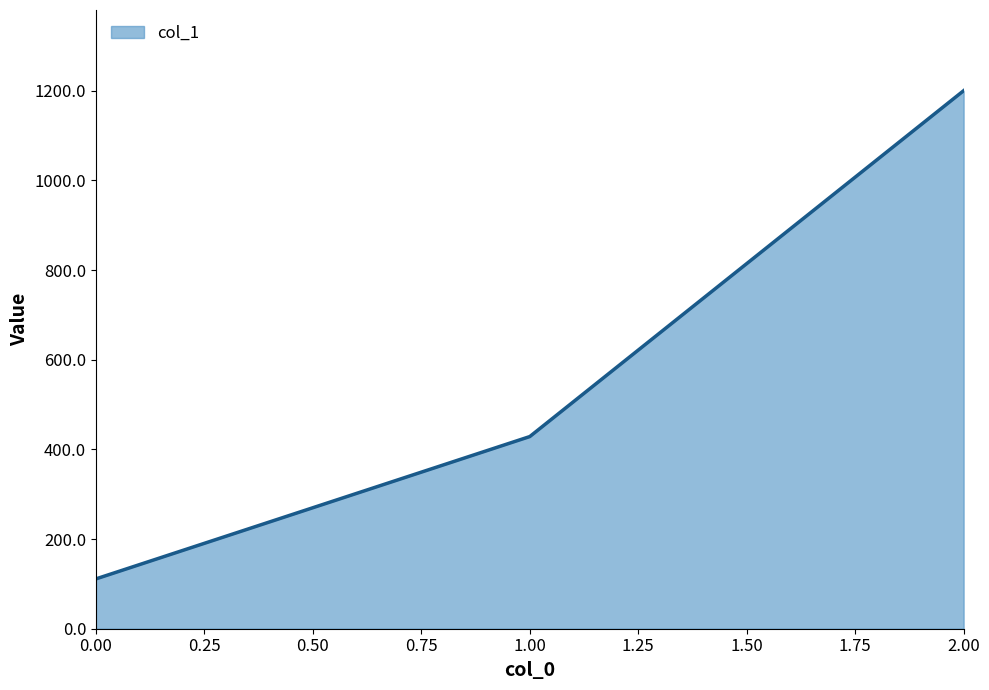

How many values exceed 428?

2